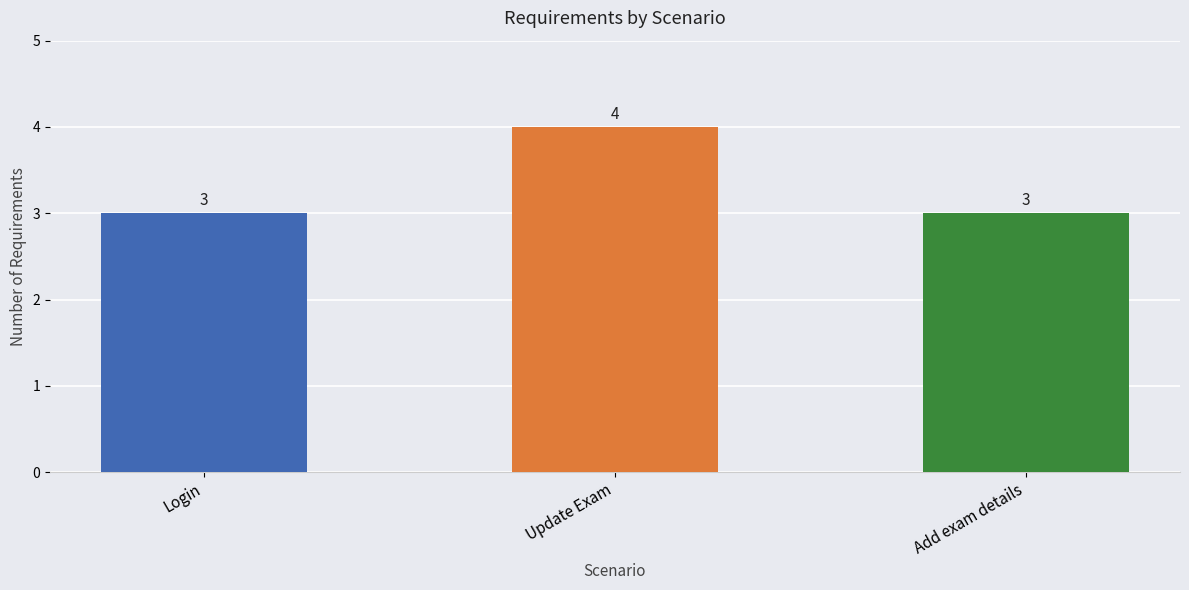

The value at Login is 2. True or false?

False